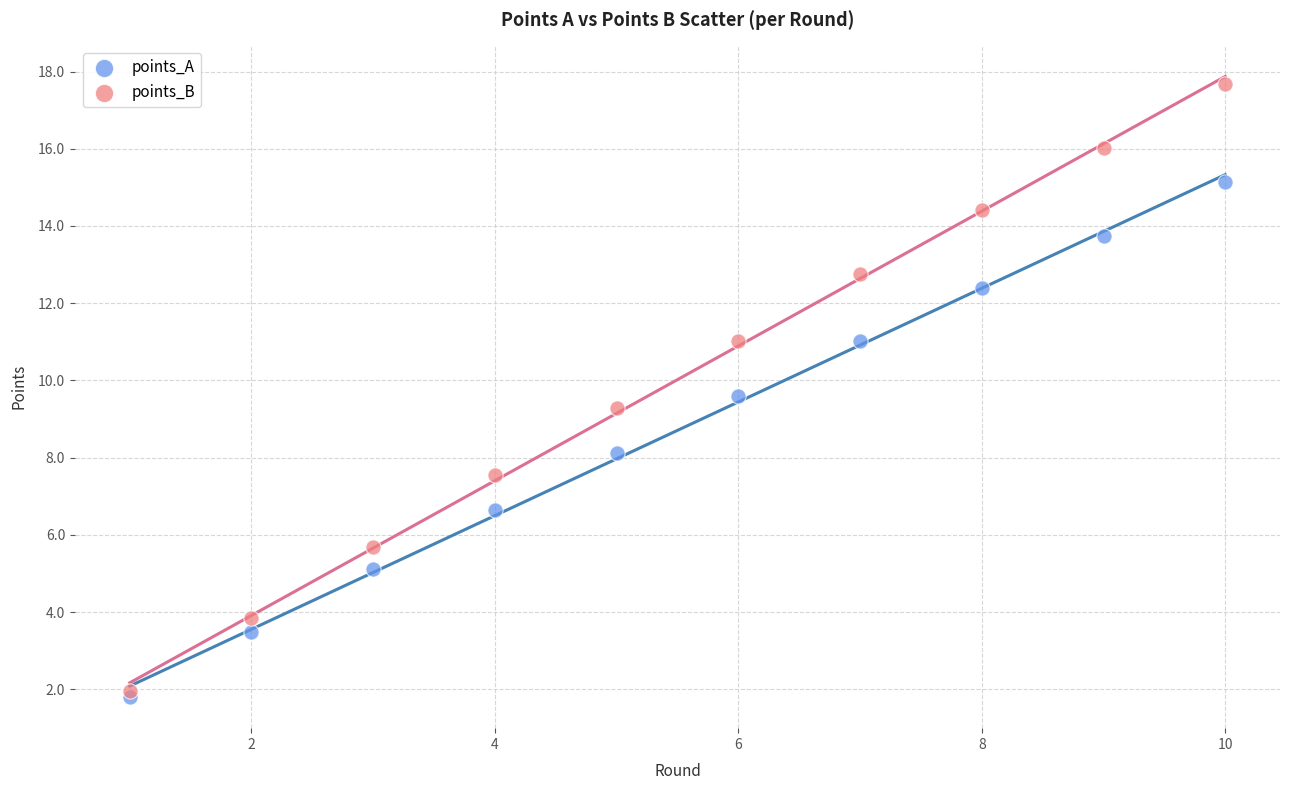

Across all series, what Y value is closest to 9?

9.3